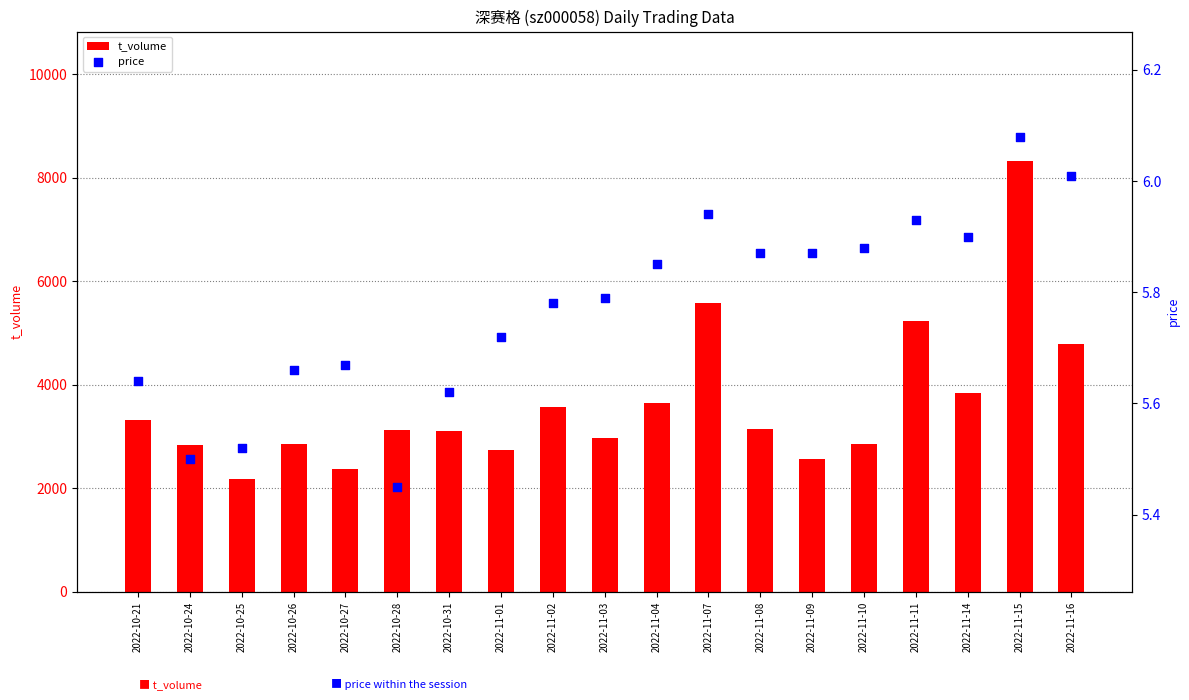

Which series has the largest total across all categories?

t_volume